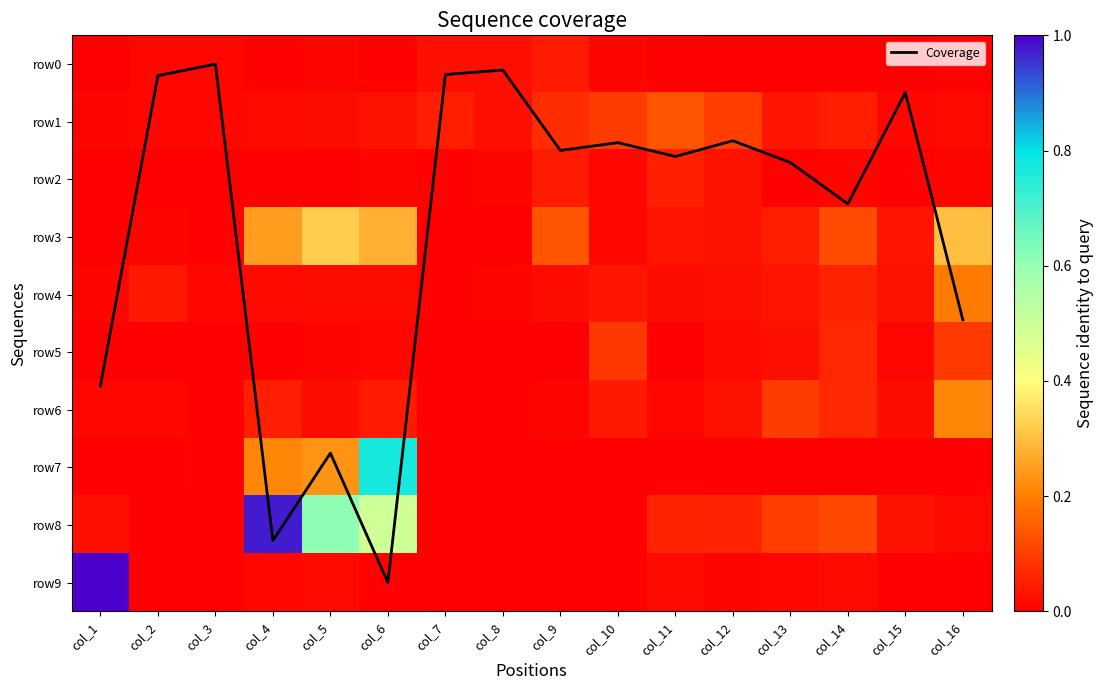

How many categories are shown in the chart?

16